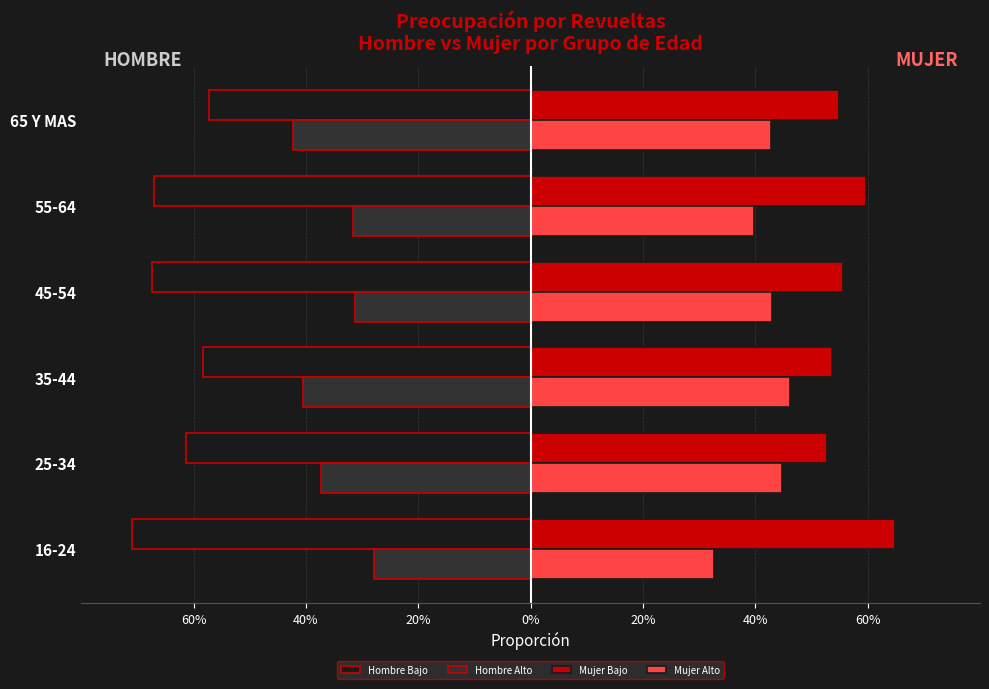

What are all the series names shown in the legend?

Hombre Bajo, Hombre Alto, Mujer Bajo, Mujer Alto